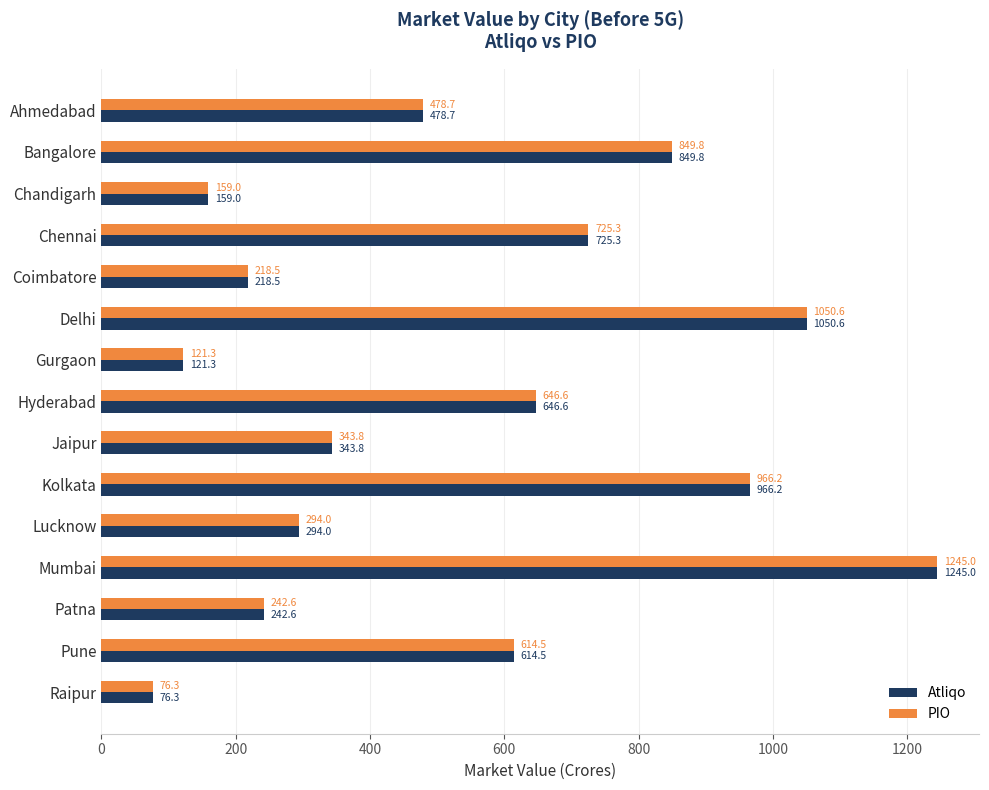

True or false: Atliqo has a value of 646.0 at Delhi.

False